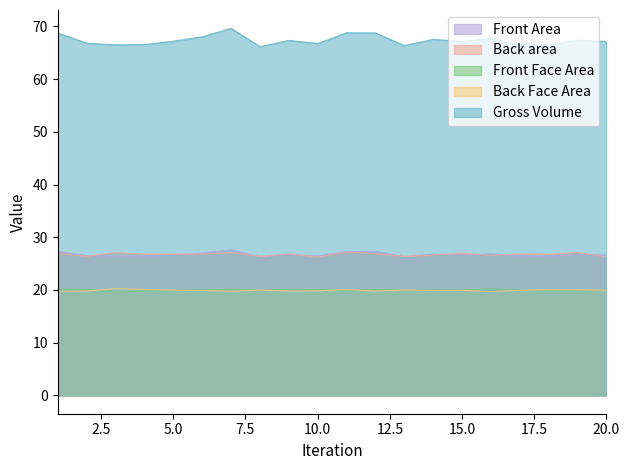

What is the average value of the Front Area series?

26.7